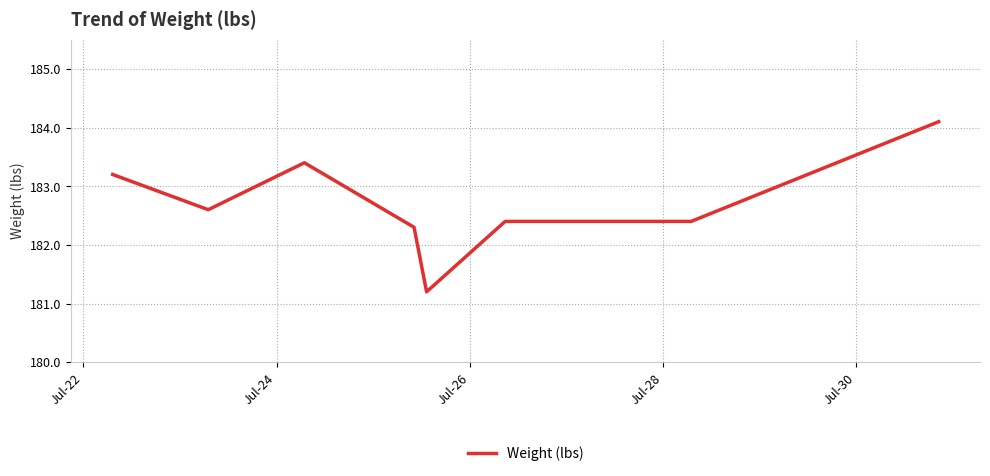

True or false: there are more than 2 points higher than both neighbors.

False